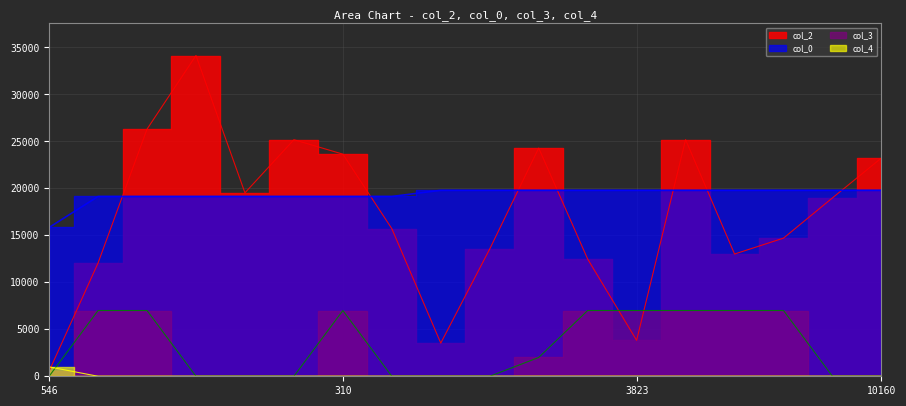

How many values in the col_2 series exceed 18988?

8